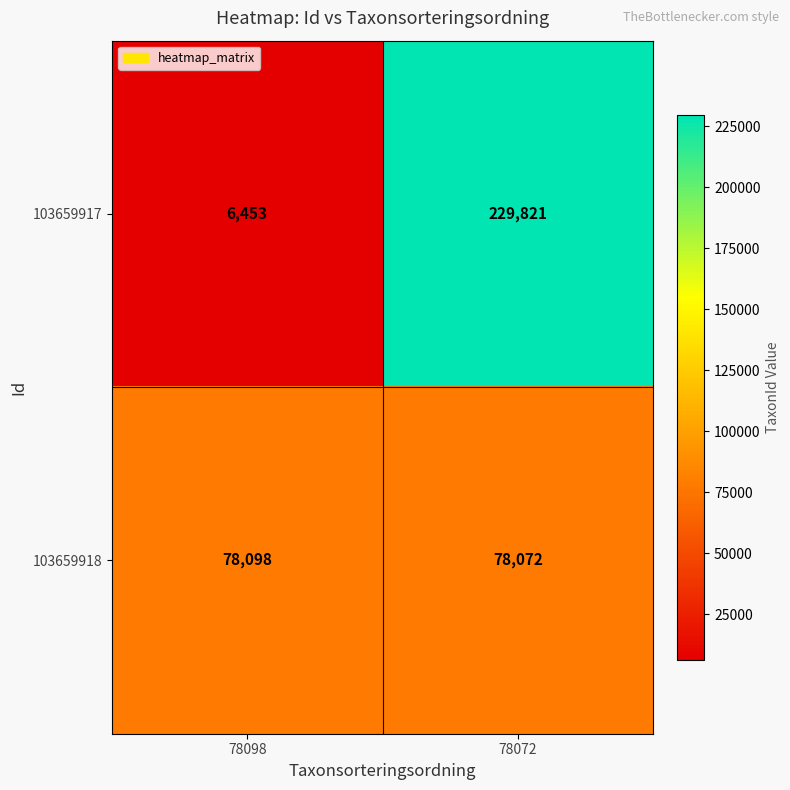

How many distinct data groups are displayed?

2